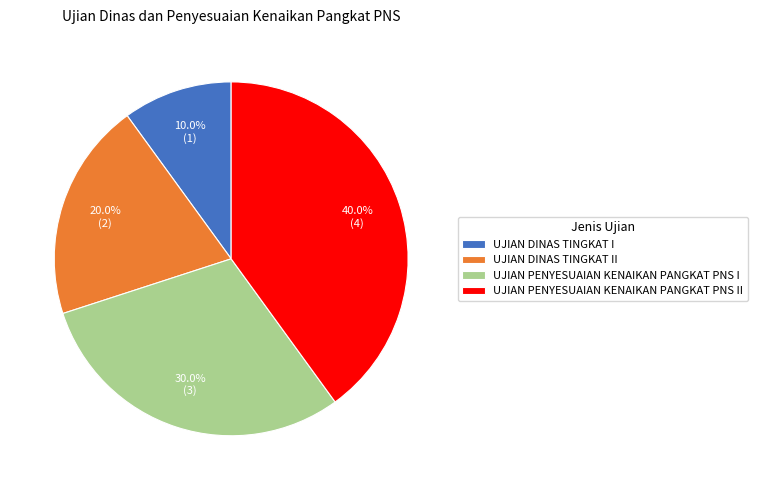

To the nearest percent, what is the difference between the UJIAN DINAS TINGKAT II and UJIAN PENYESUAIAN KENAIKAN PANGKAT PNS II slice percentages?

20%